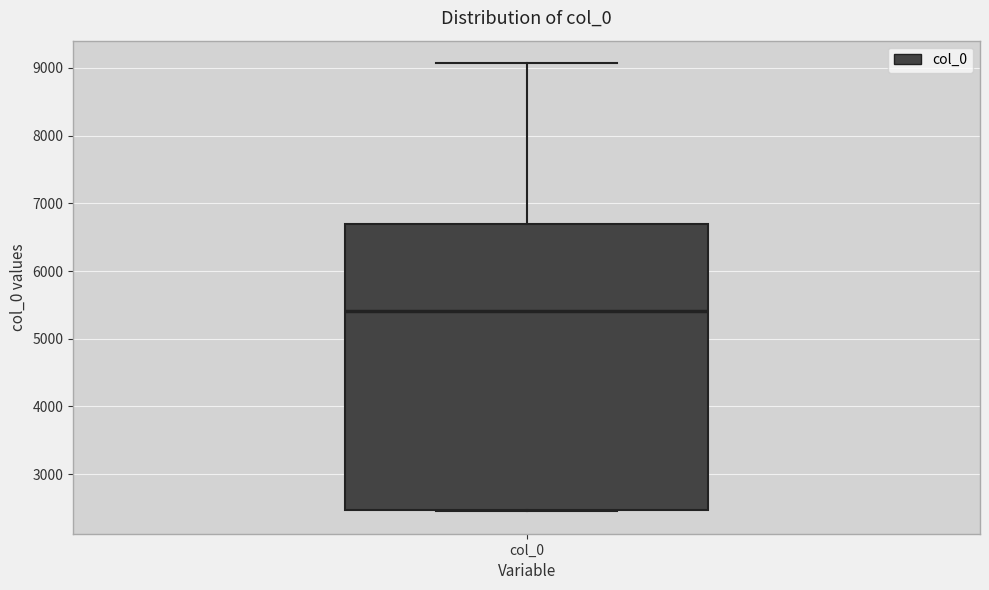

Transcribe this box plot: give where the median line is, the range the box spans, and where the two whiskers end, as read against the y-axis. The values are not printed on the chart, so give them approximately, as read against the axis.

median 5400, box 2500 to 6700, whiskers 2500 to 9100